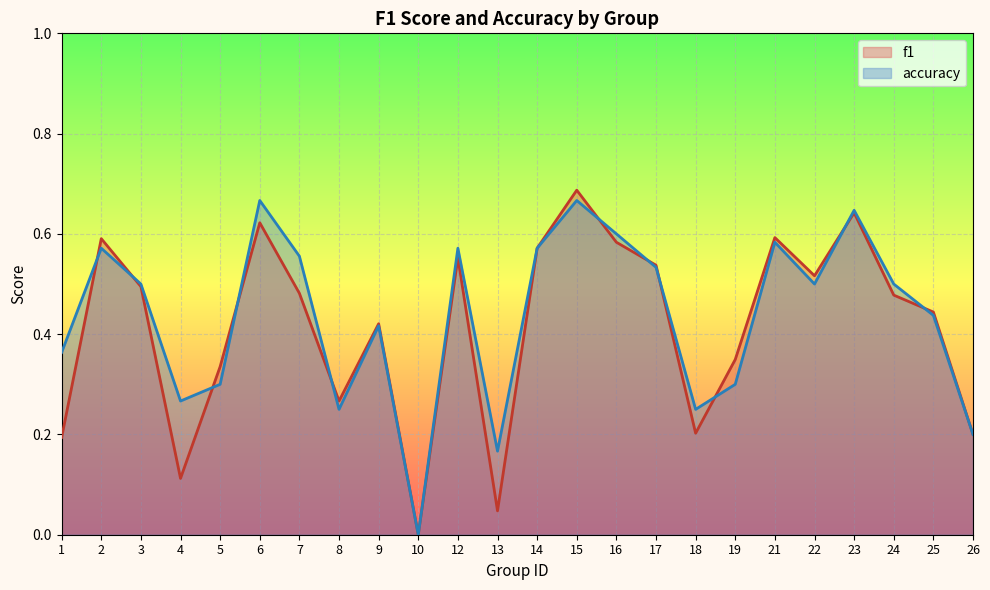

Which label corresponds to the smallest value in the chart?

10